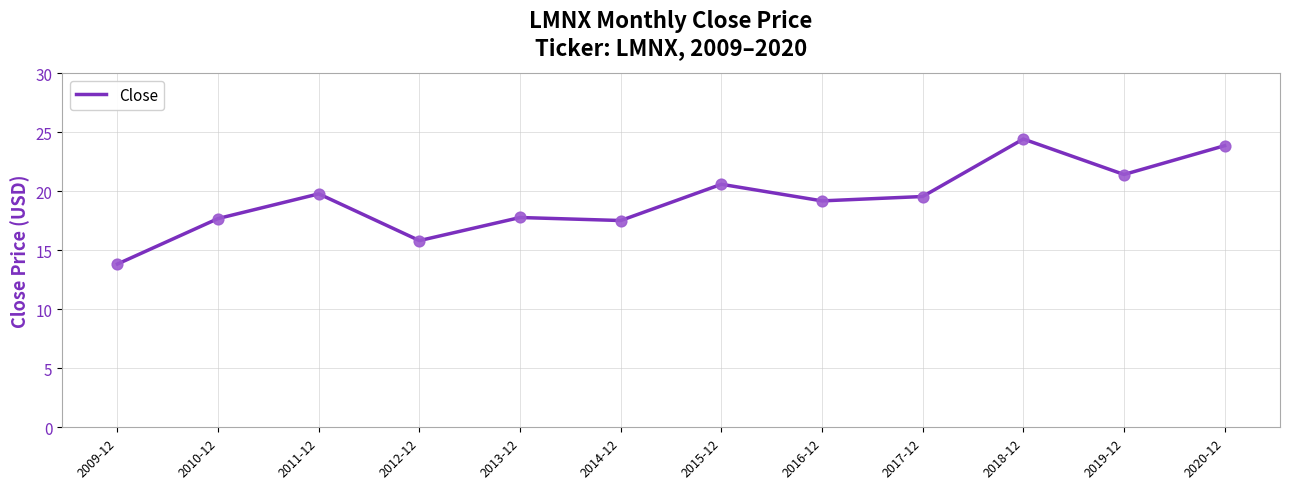

What is the ratio of the value at 2010-12 to the value at 2014-12?

1.0